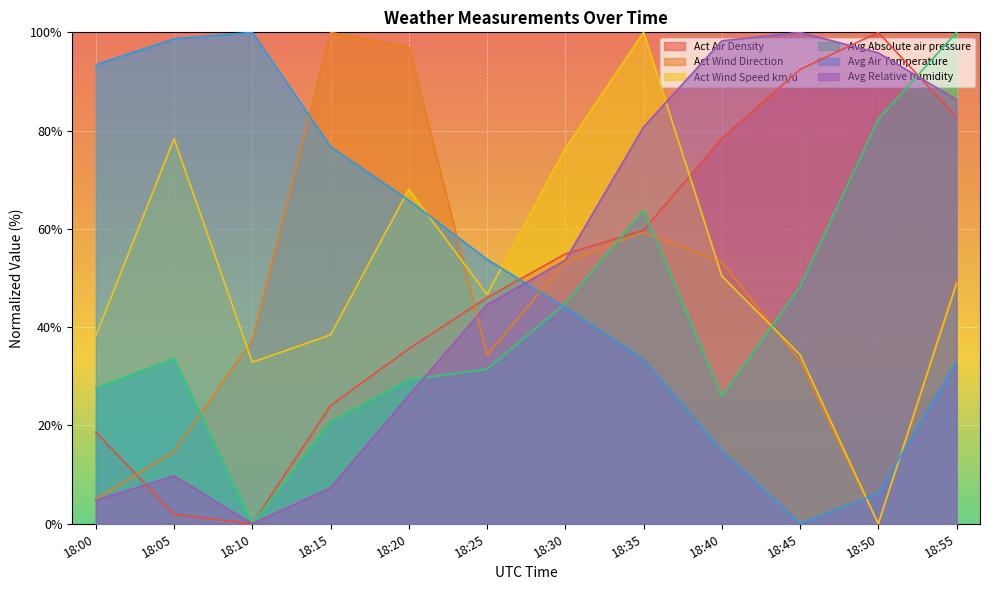

What is the highest value of the Act Air Density series?

100.0